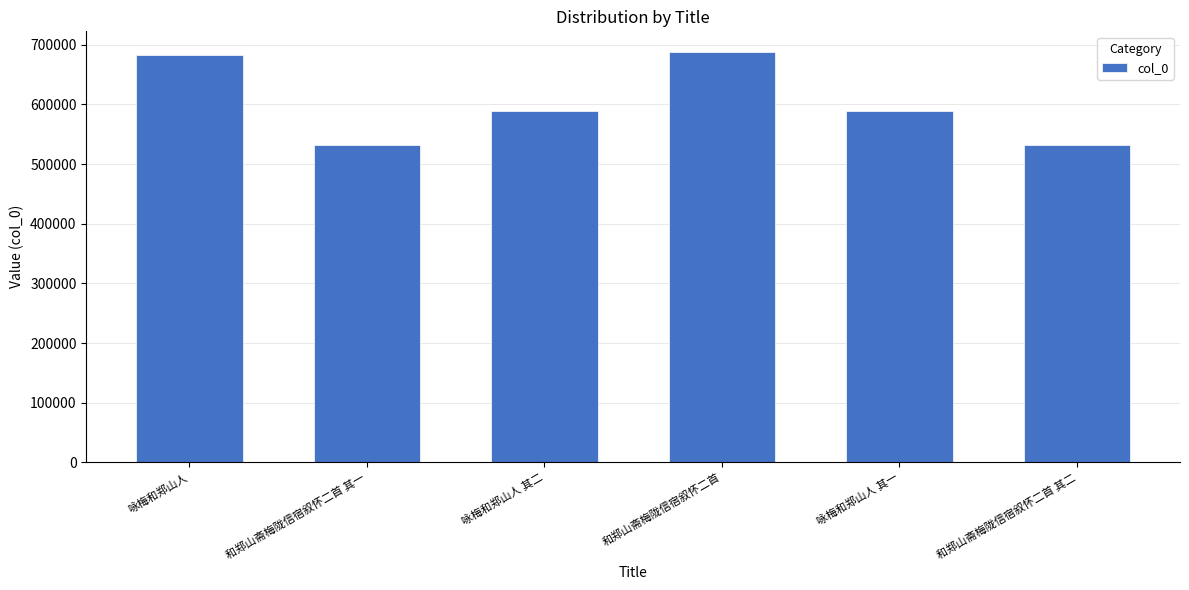

Where is the data nearest to the value 610313?

咏梅和郑山人 其二